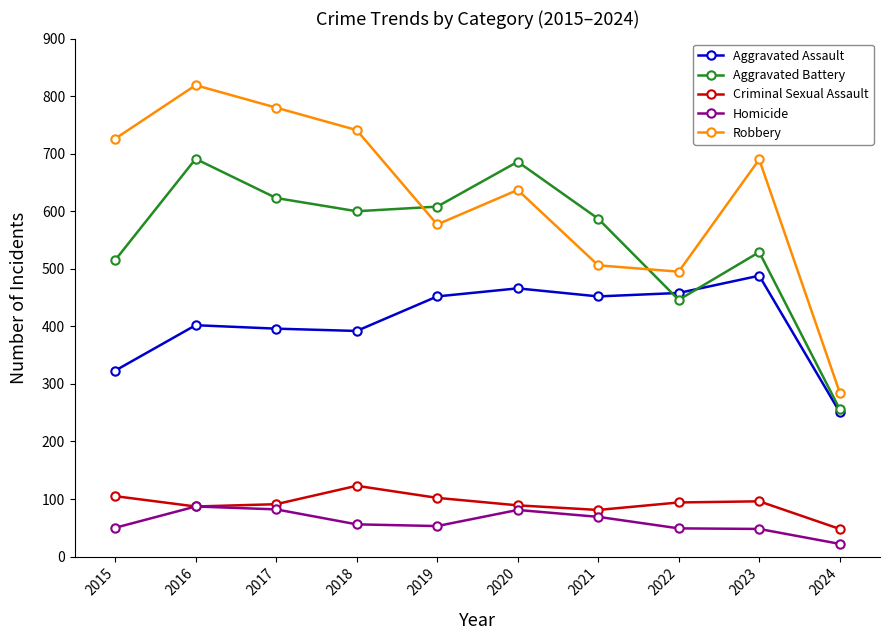

Read the Aggravated Assault value at 2022.

458